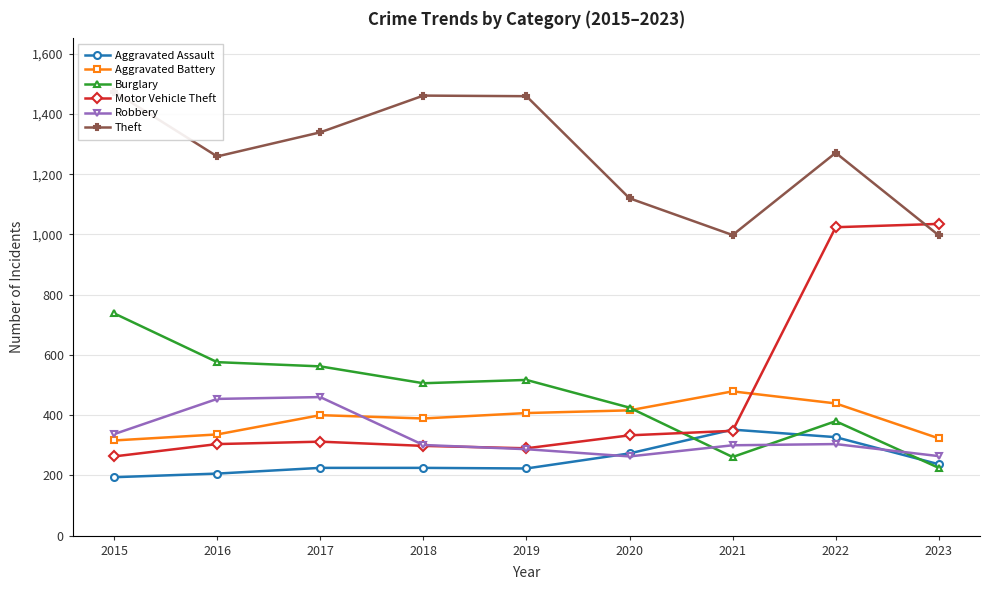

How many intersections are there between Motor Vehicle Theft and Robbery?

1